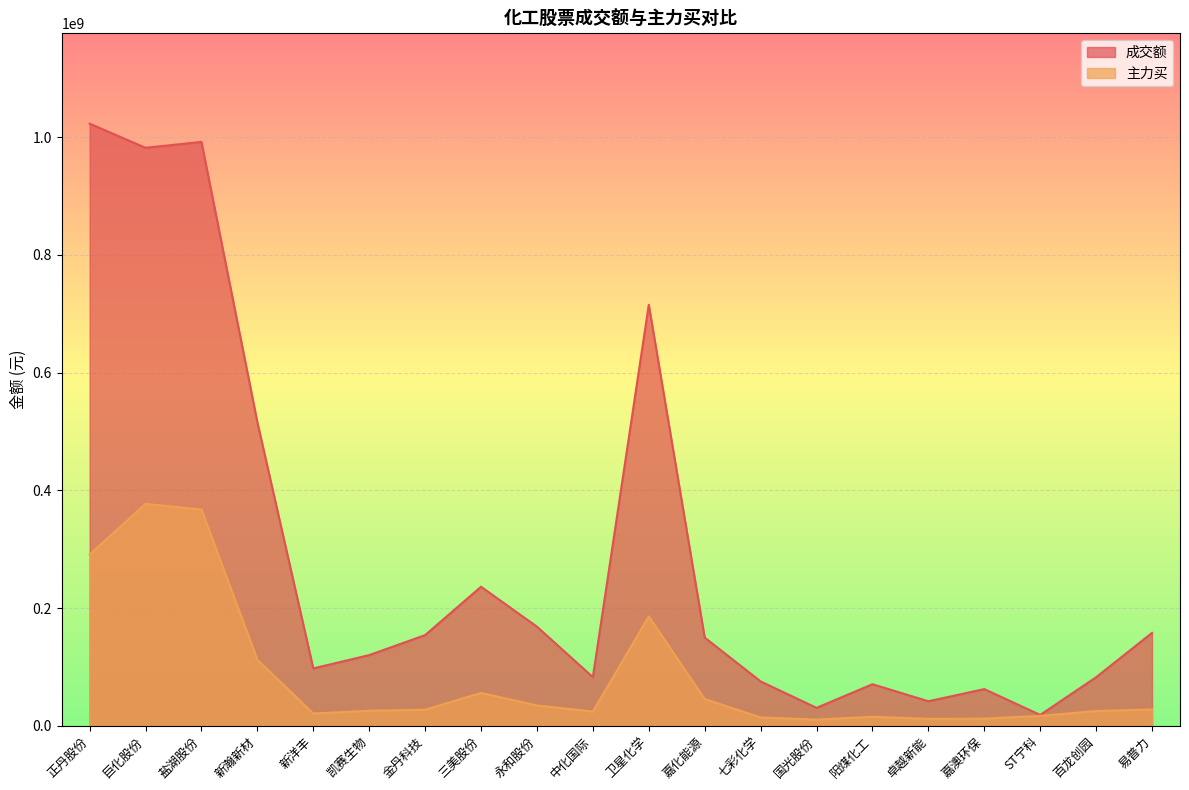

How many data points in 成交额 are less than 149704385?

10